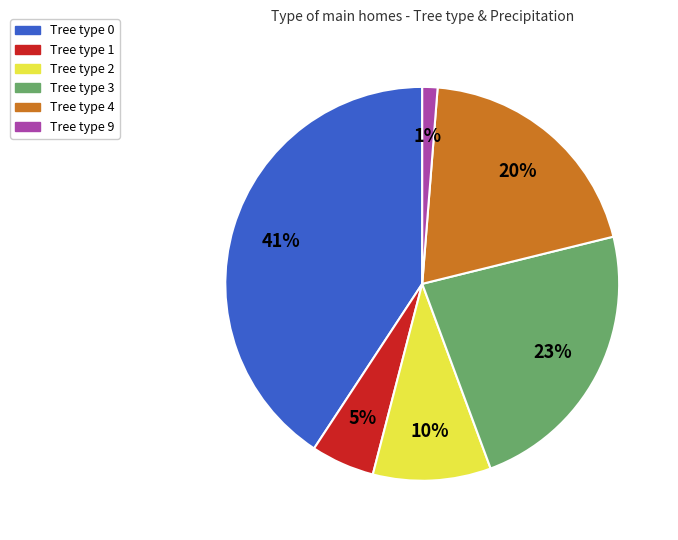

Is there a majority slice in this chart?

No